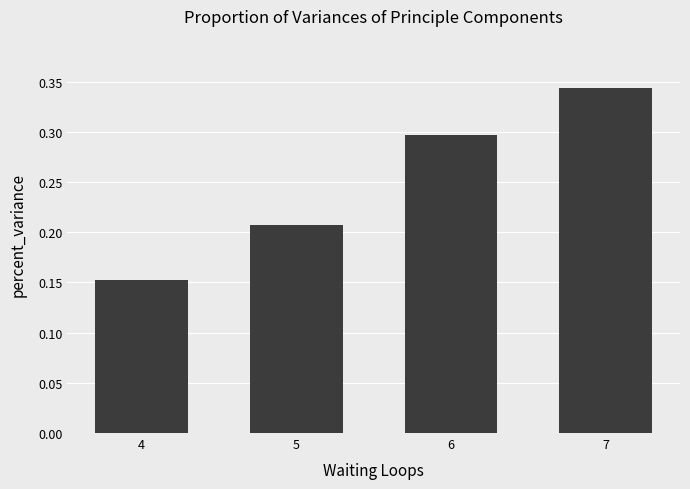

The value at 7 is 0.1. True or false?

False